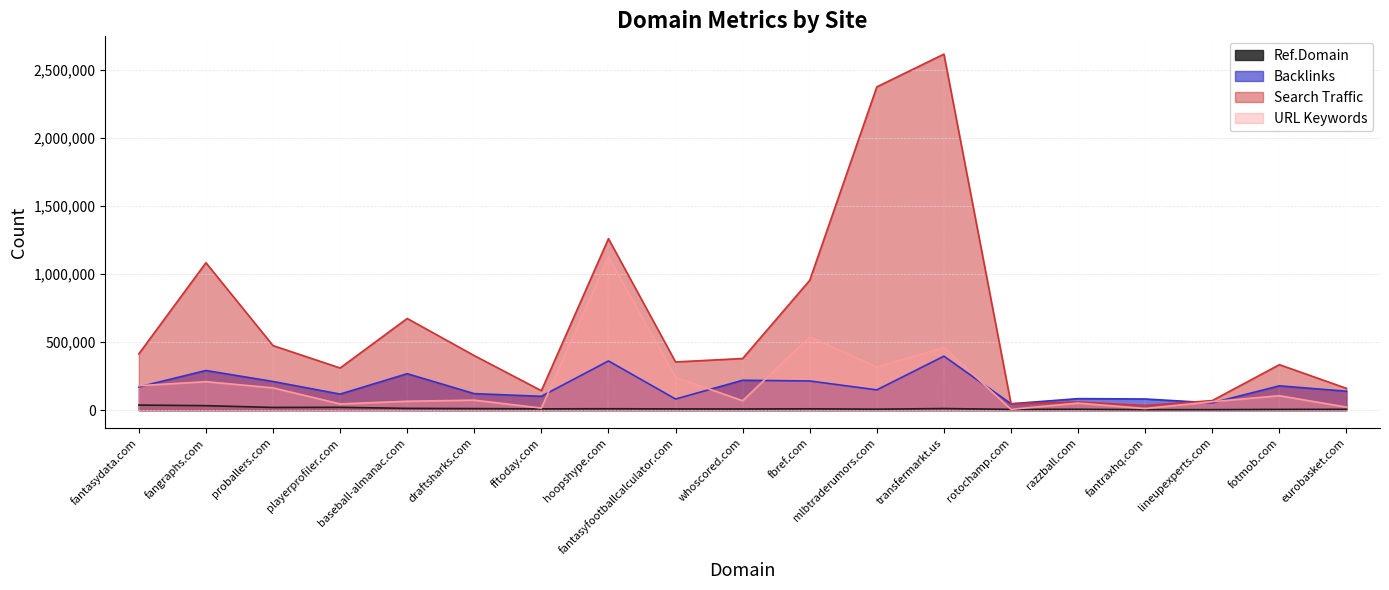

The Search Traffic series shows 258728 at whoscored.com. True or false?

False